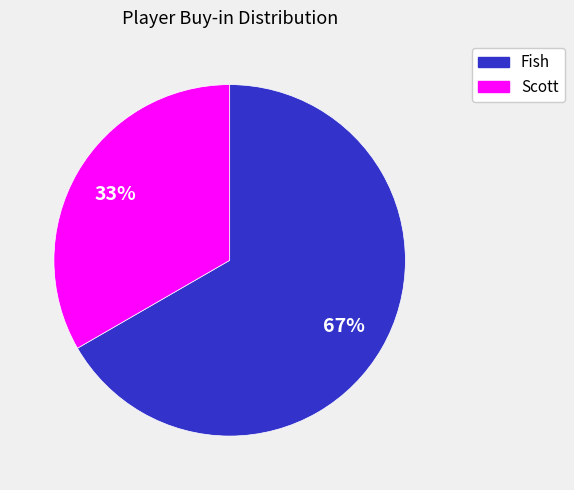

Approximately how many times larger is the value at Scott compared to Fish?

0.5